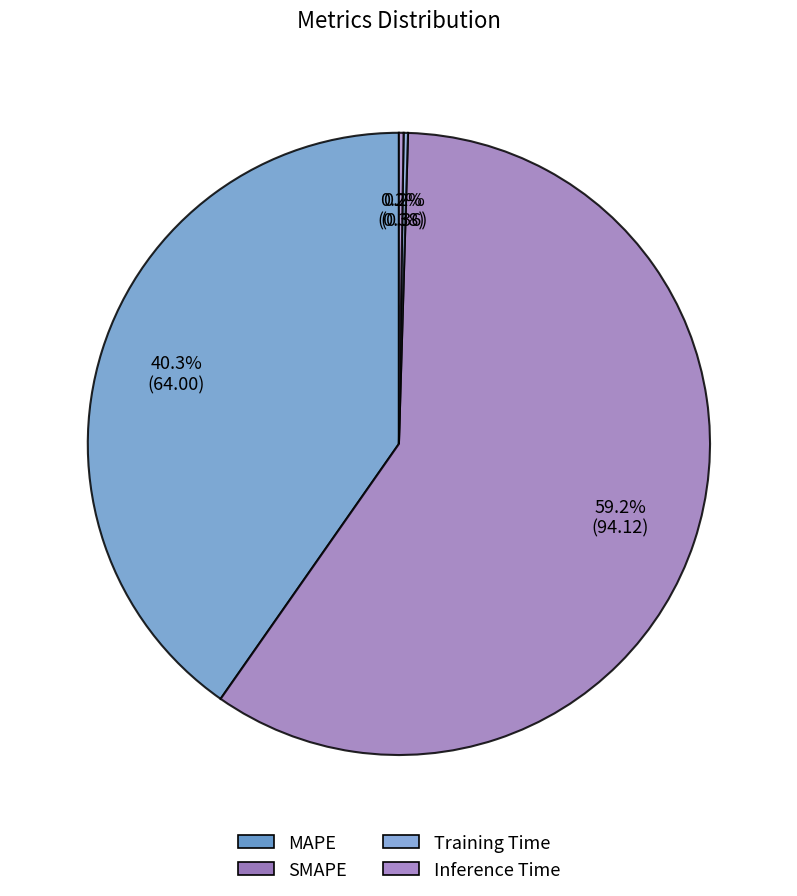

The MAPE slice represents 40% of the pie. True or false?

True